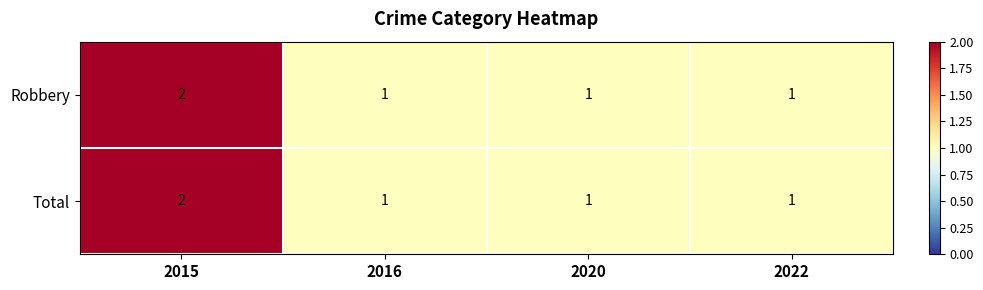

Is it true that Total equals 1 at 2020?

True